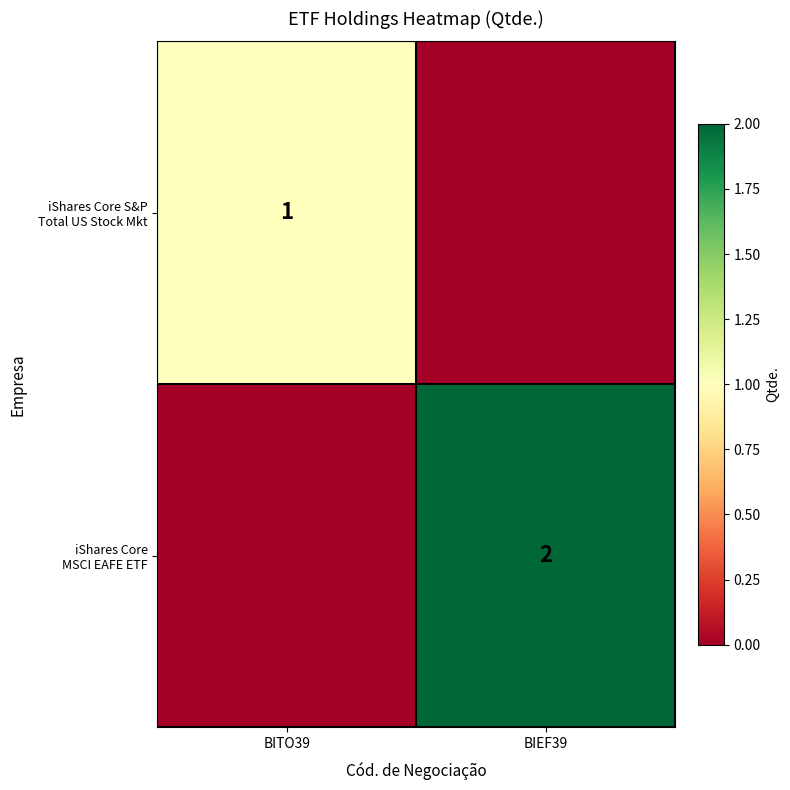

What is the difference between the maximum and minimum values in the iShares Core S&P Total US Stock Mkt series?

1